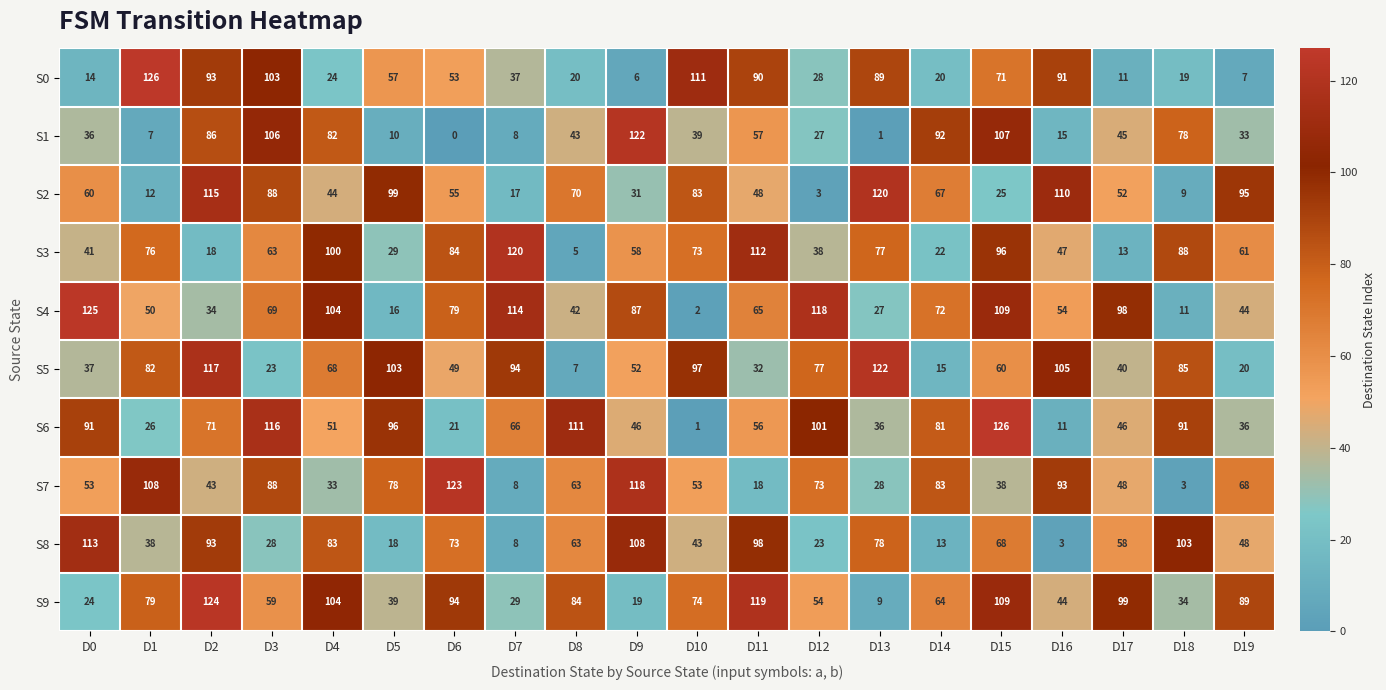

True or false: S5 has a value of 14 at D4.

False